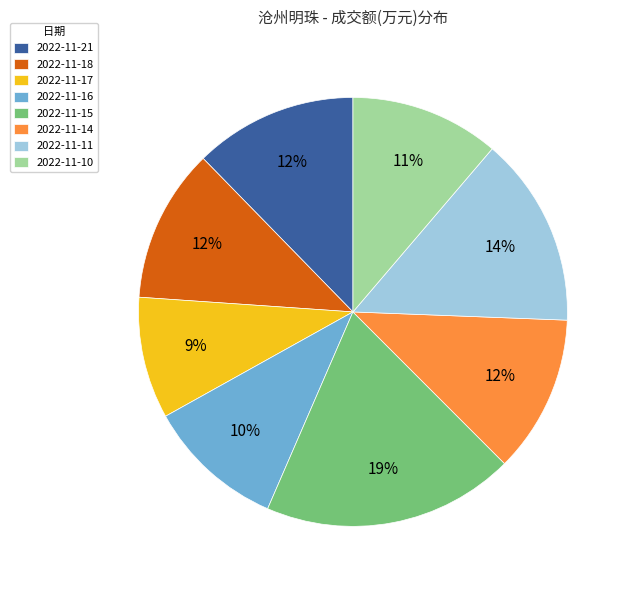

Combined, do 2022-11-11 and 2022-11-16 account for over 50%?

No